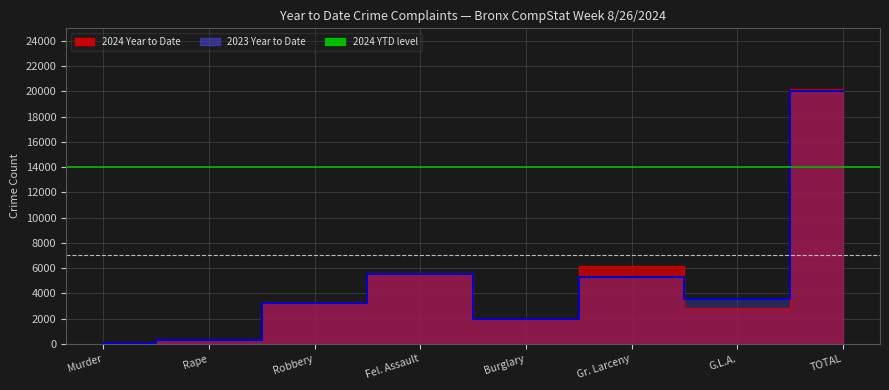

Does the chart have visible grid lines?

Yes